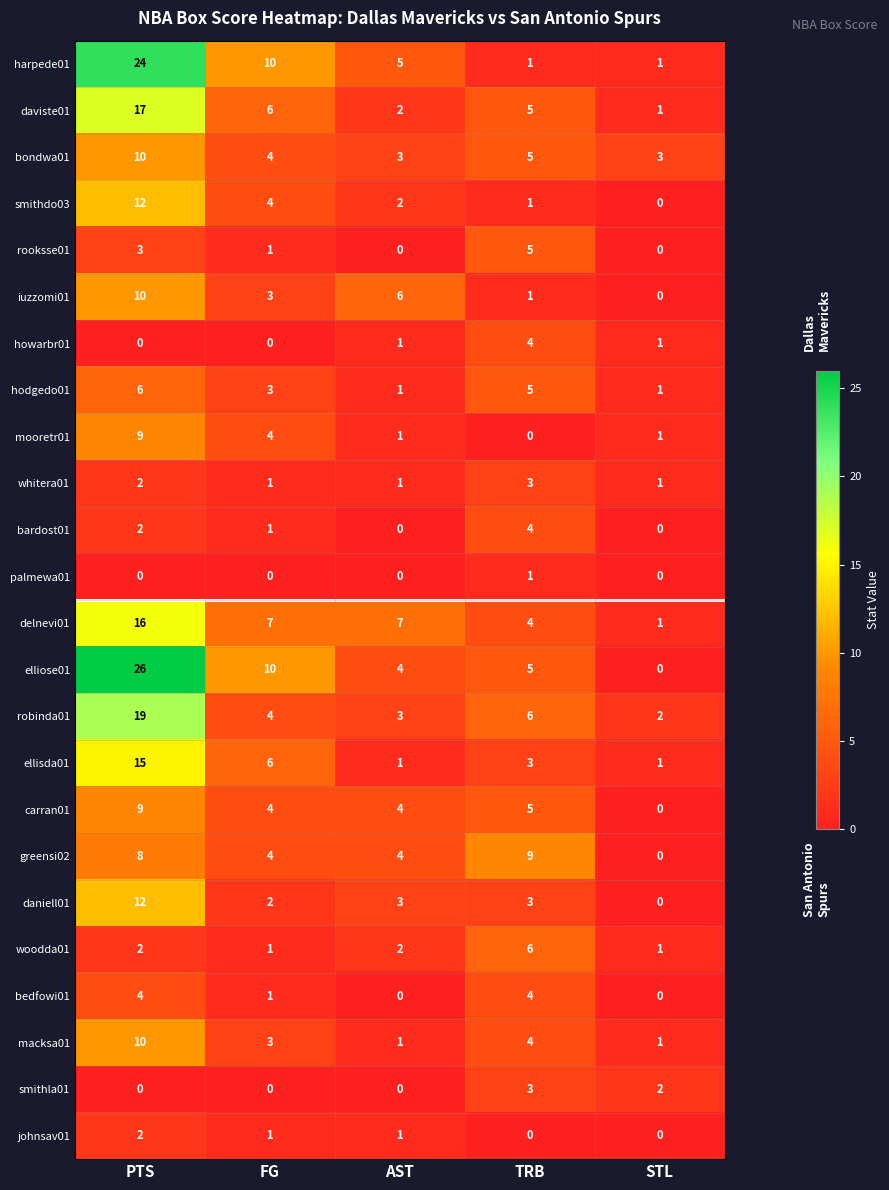

What is the sum of the johnsav01 values at PTS and AST?

3